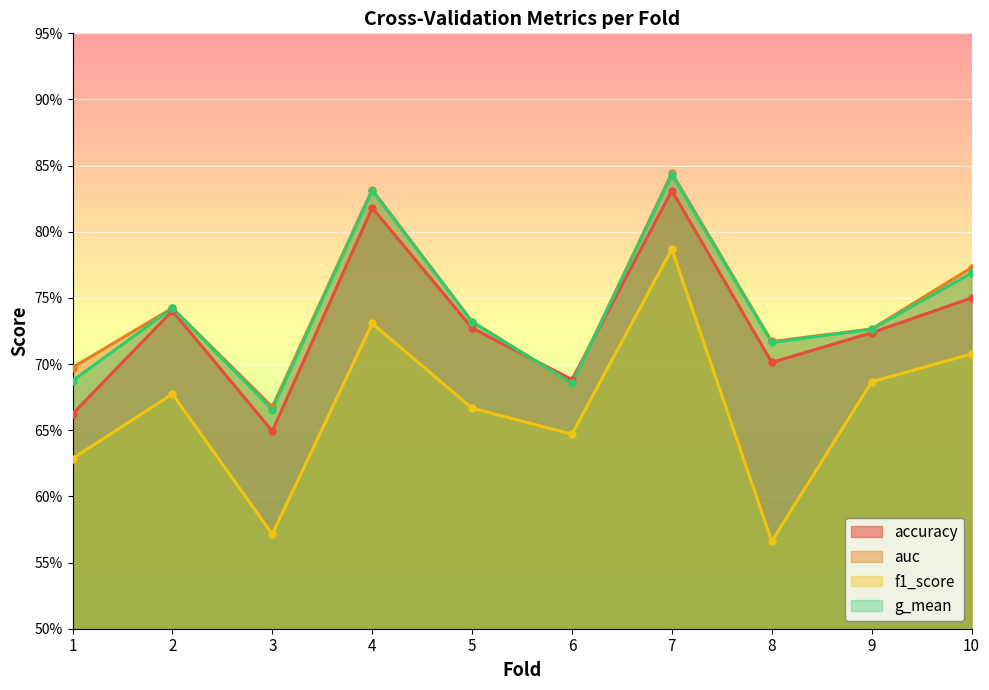

Which has a higher value, 10 or 7?

7